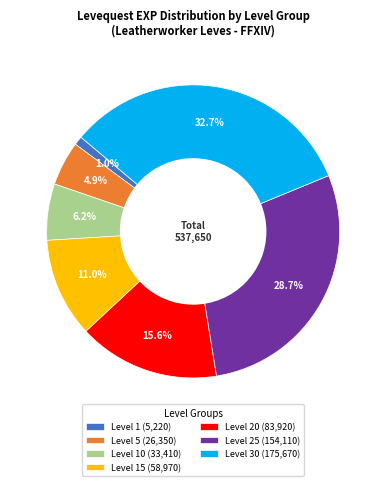

Rank the categories by value from lowest to highest.

Level 1 (5,220), Level 5 (26,350), Level 10 (33,410), Level 15 (58,970), Level 20 (83,920), Level 25 (154,110), Level 30 (175,670)